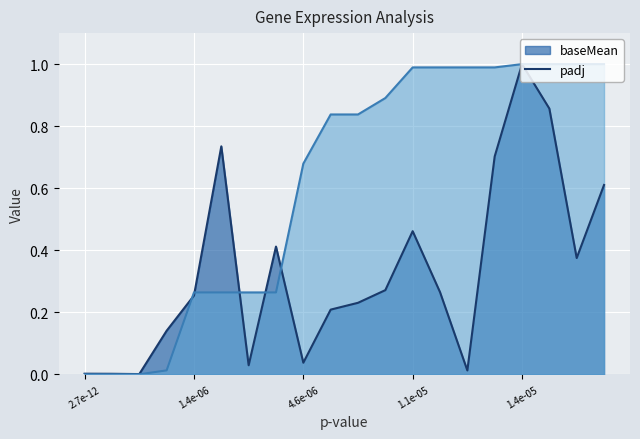

Reading left to right, extract all data points from this chart.

baseMean: 0.0	0.0	0.0	0.1	0.3	0.7	0.0	0.4	0.0	0.2	0.2	0.3	0.5	0.3	0.0	0.7	1.0	0.9	0.4	0.6
padj: 0.0	0.0	0.0	0.0	0.3	0.3	0.3	0.3	0.7	0.8	0.8	0.9	1.0	1.0	1.0	1.0	1.0	1.0	1.0	1.0